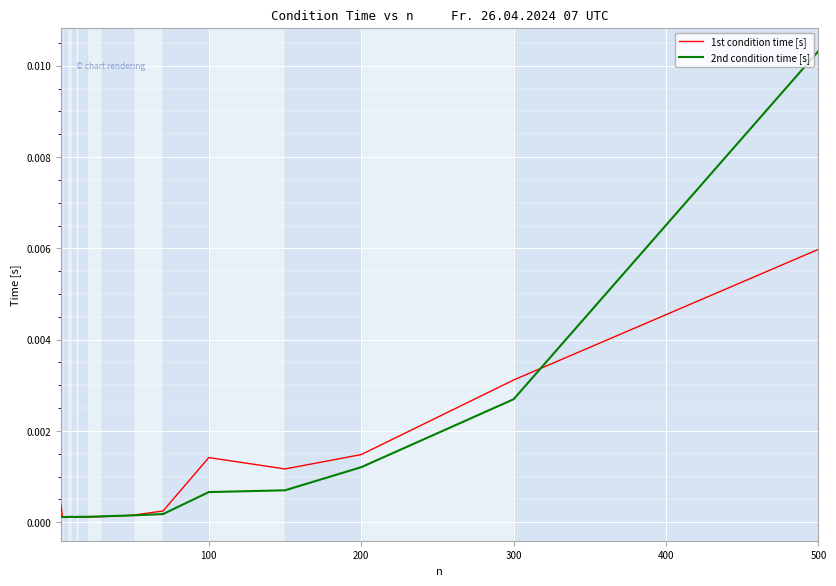

At how many categories does at least one series exceed 0?

16